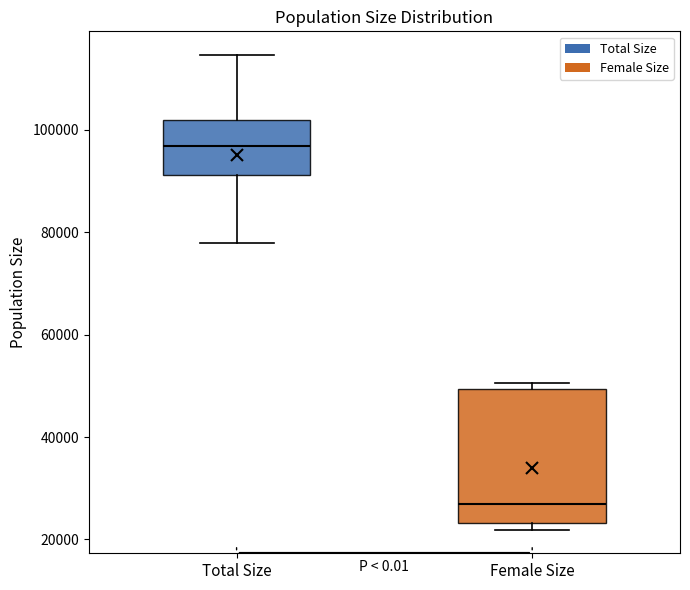

Reading left to right, transcribe this box plot: for each box, give where its median line is, the range the box spans, and where its two whiskers end, as read against the y-axis. The values are not printed on the chart, so give them approximately, as read against the axis.

Total Size: median 96000, box 92000 to 102000, whiskers 78000 to 114000
Female Size: median 26000, box 24000 to 50000, whiskers 22000 to 50000 (just above the box's upper edge)